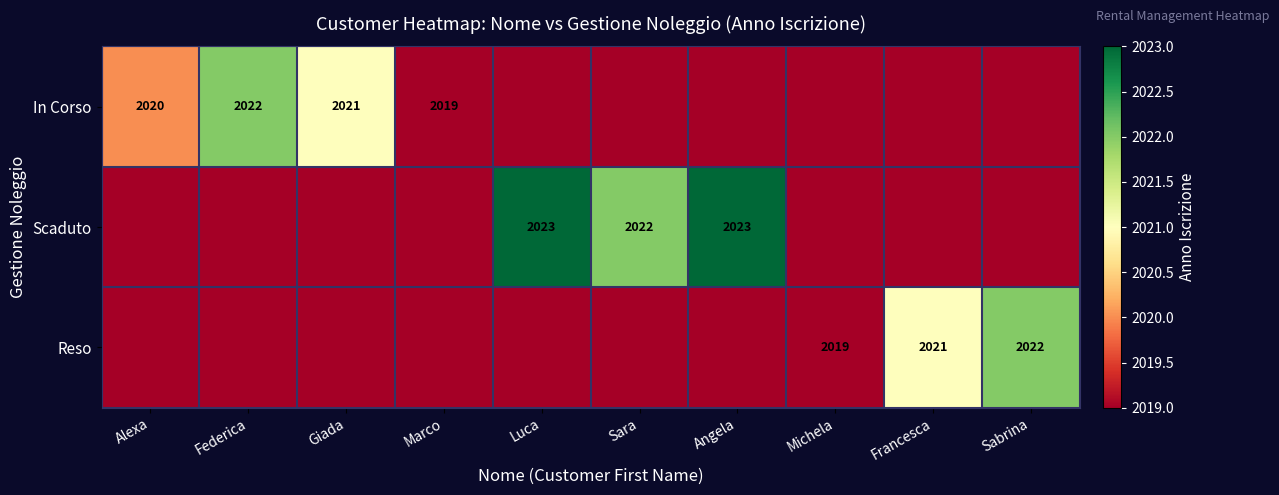

The value of In Corso at Alexa is 429. True or false?

False